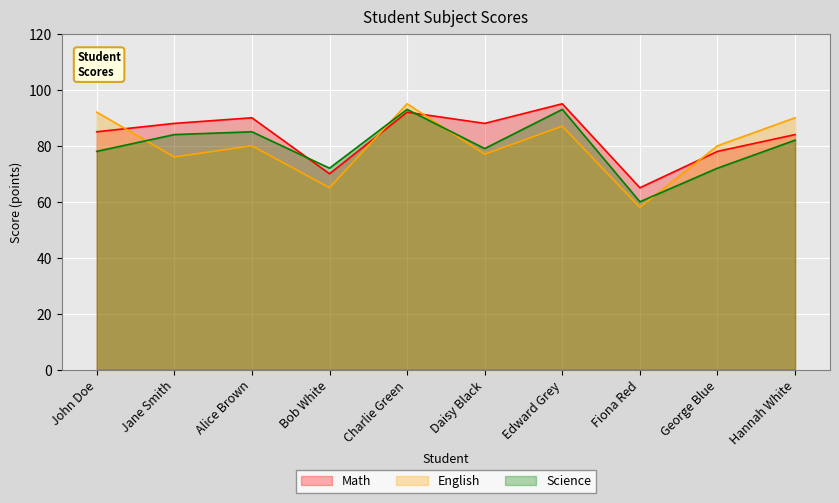

What position from the left is George Blue?

9